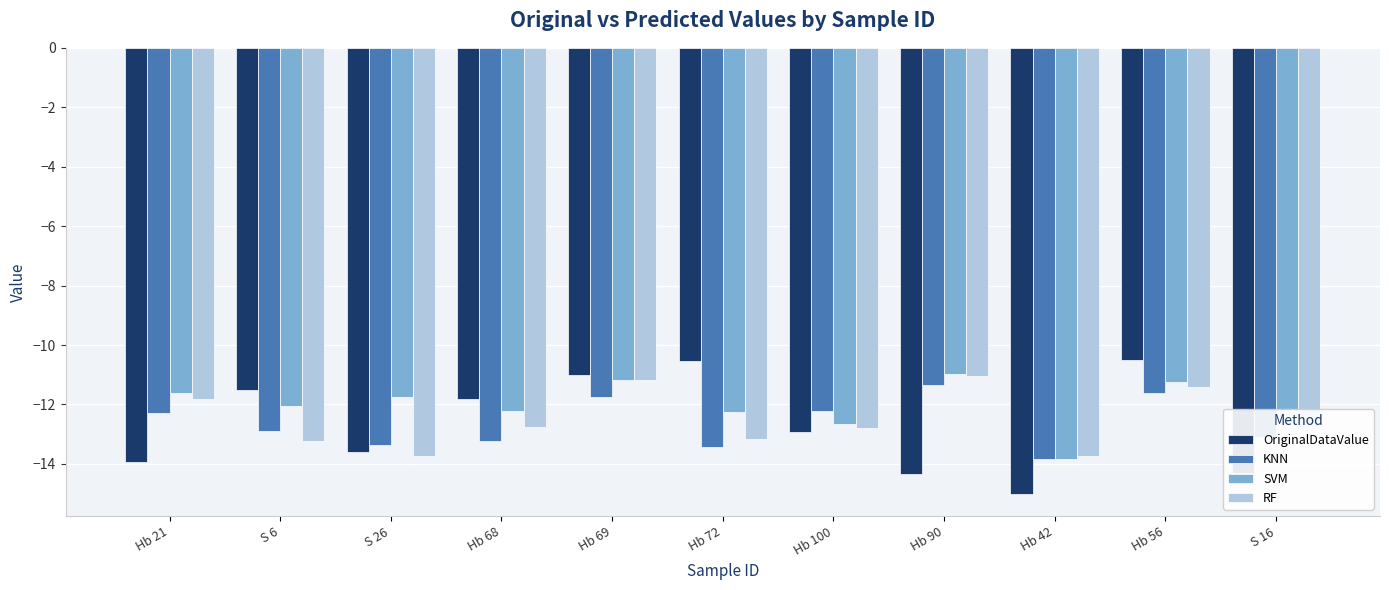

Is it true that SVM equals -19.1 at Hb 42?

False